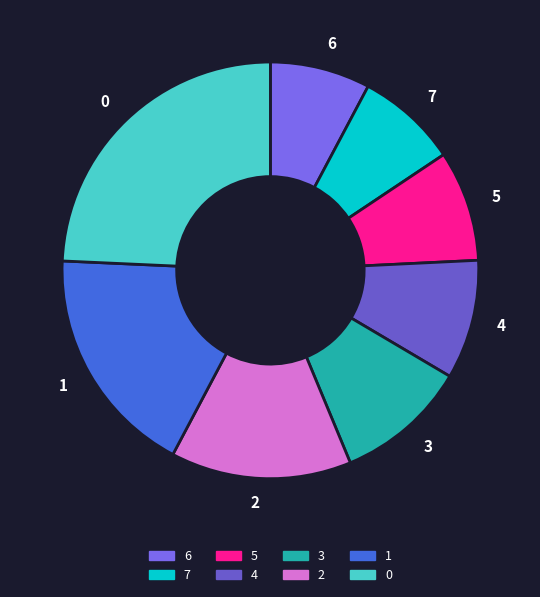

Does any single category account for the majority?

No